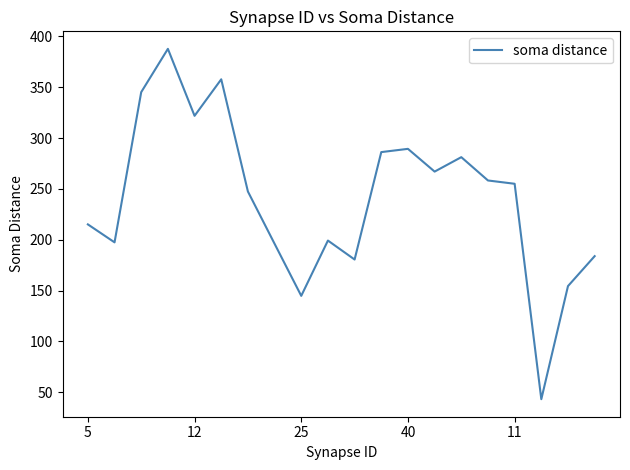

What is the difference between the maximum and minimum values?

344.6